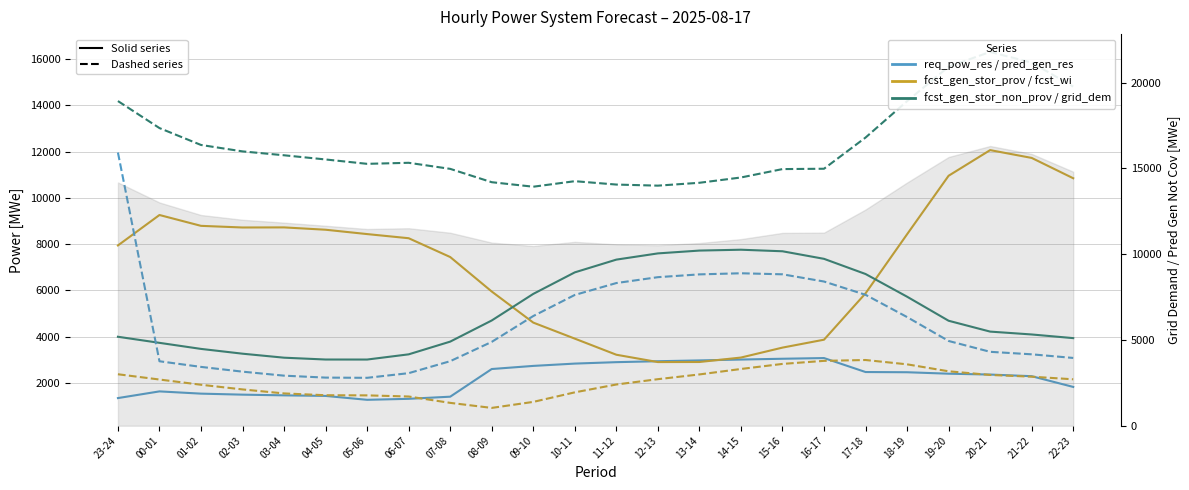

What is the label of the 24th point from the left?

22-23